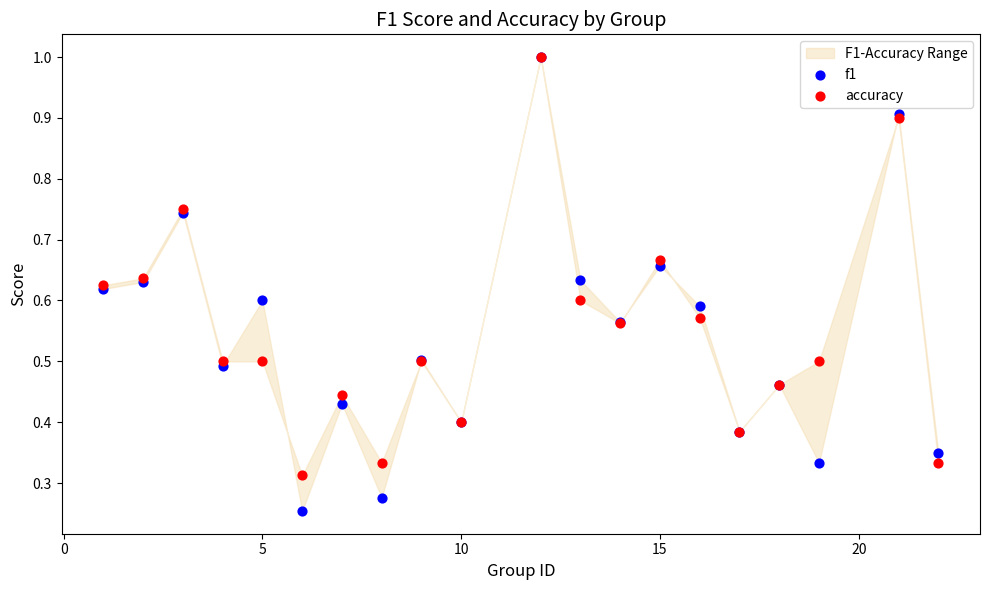

Which series has the widest spread of Y values?

f1